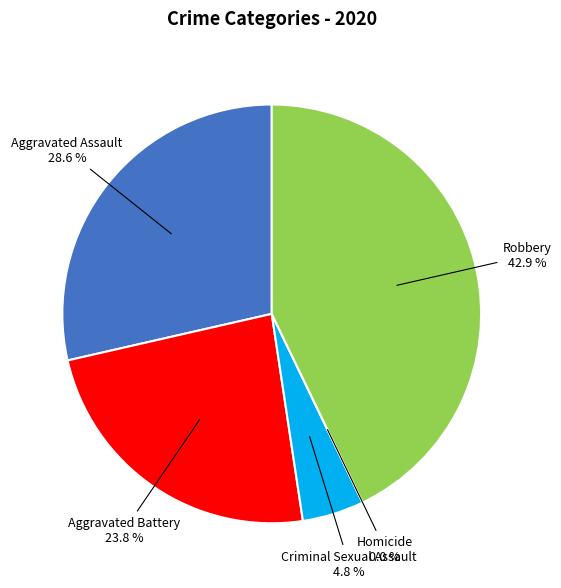

Is it true that Robbery is 43% of the pie?

True